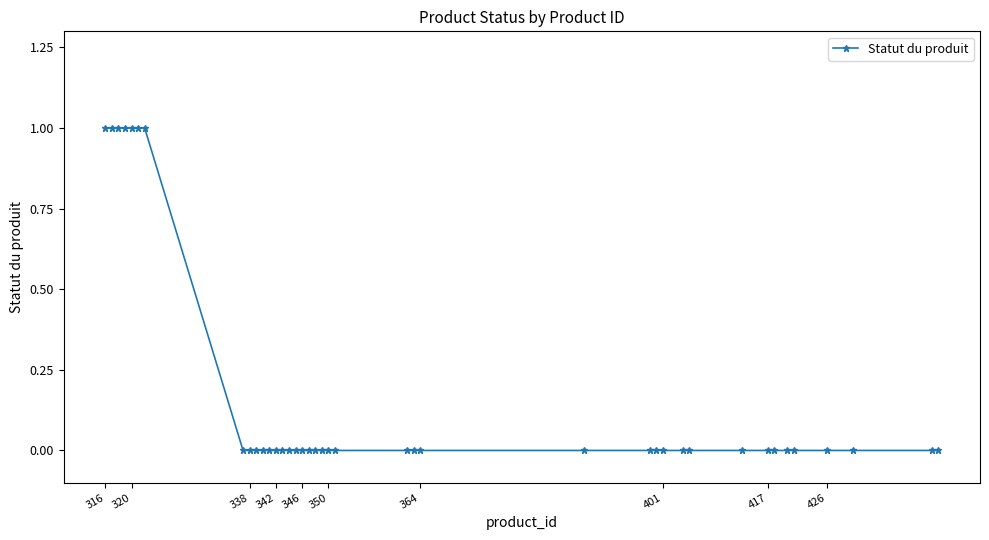

How many values are between 0 and 1?

40